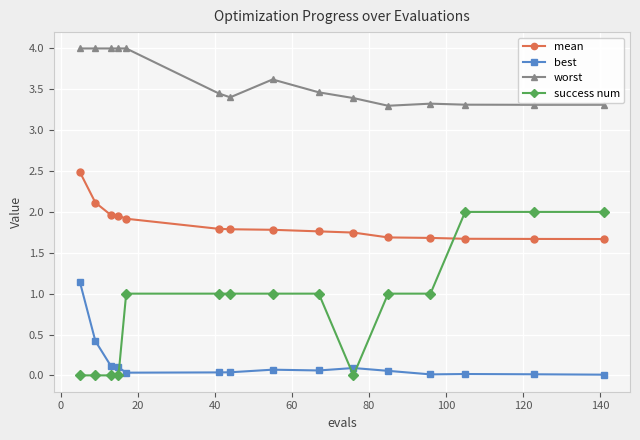

Which series has the largest range (max minus min)?

success num